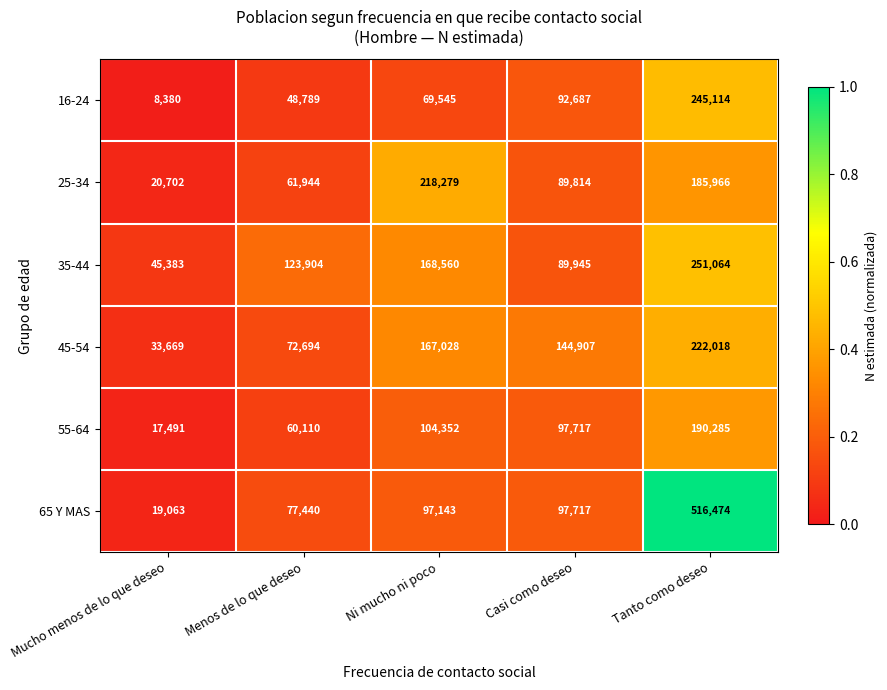

List the series in order of their peak value, lowest first.

55-64, 25-34, 45-54, 16-24, 35-44, 65 Y MAS